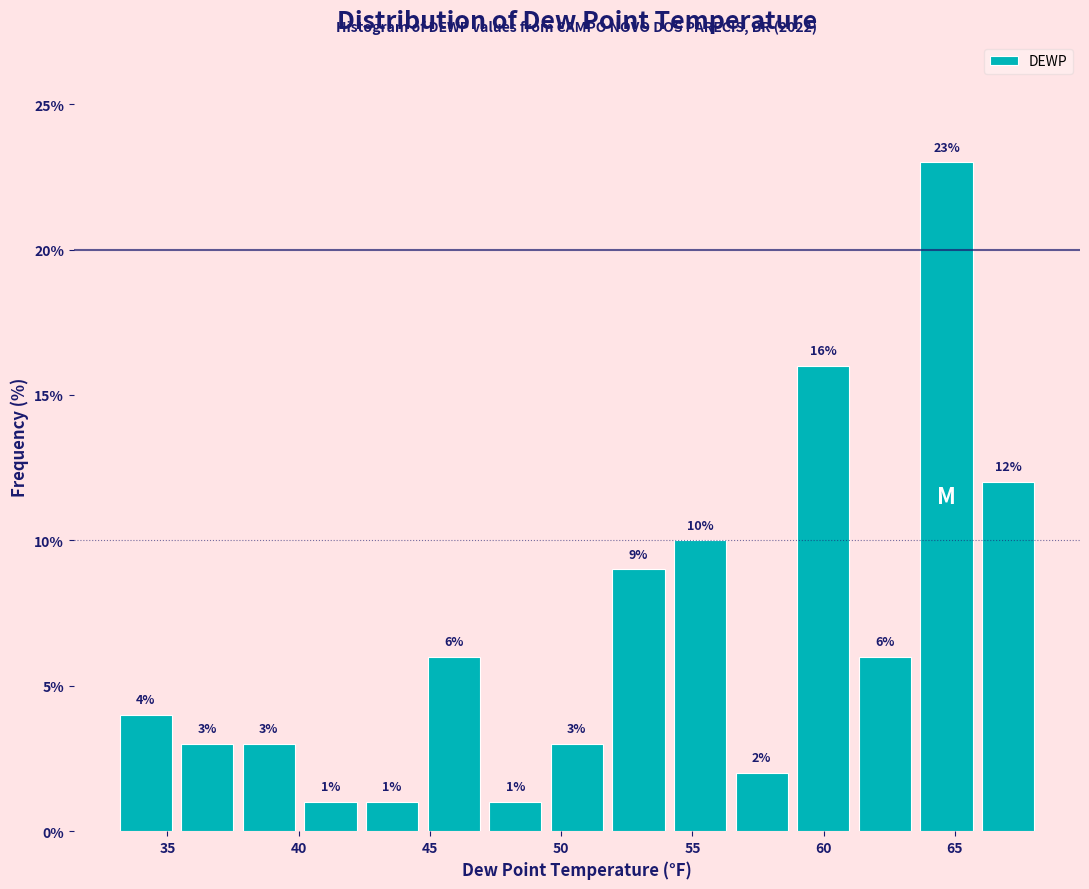

How tall is the bar that spans 49.5 to 52.0 on the x-axis? The bar edges are not printed on the chart, so give them approximately, as read against the axis.

3